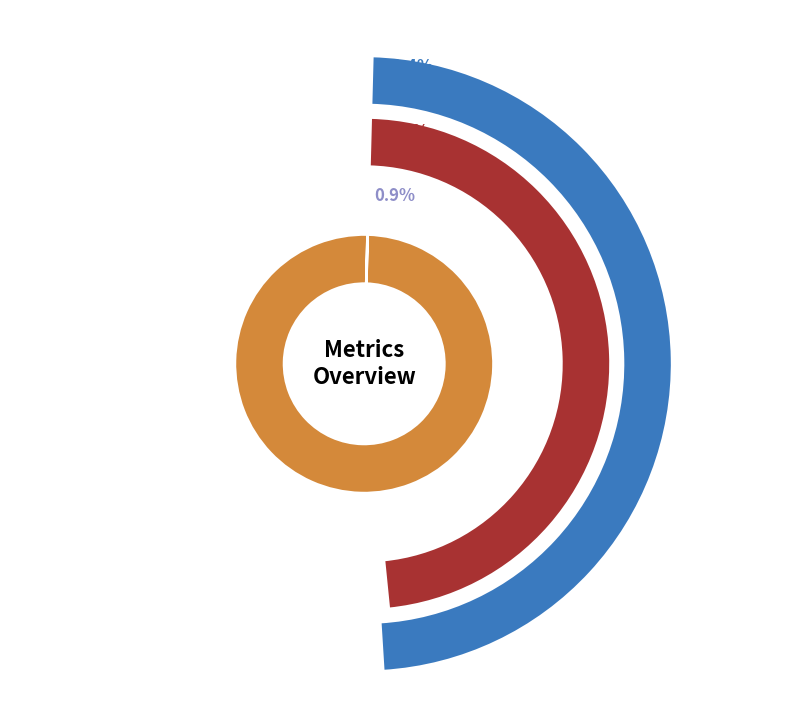

Which category has the smallest portion of the pie?

MSE